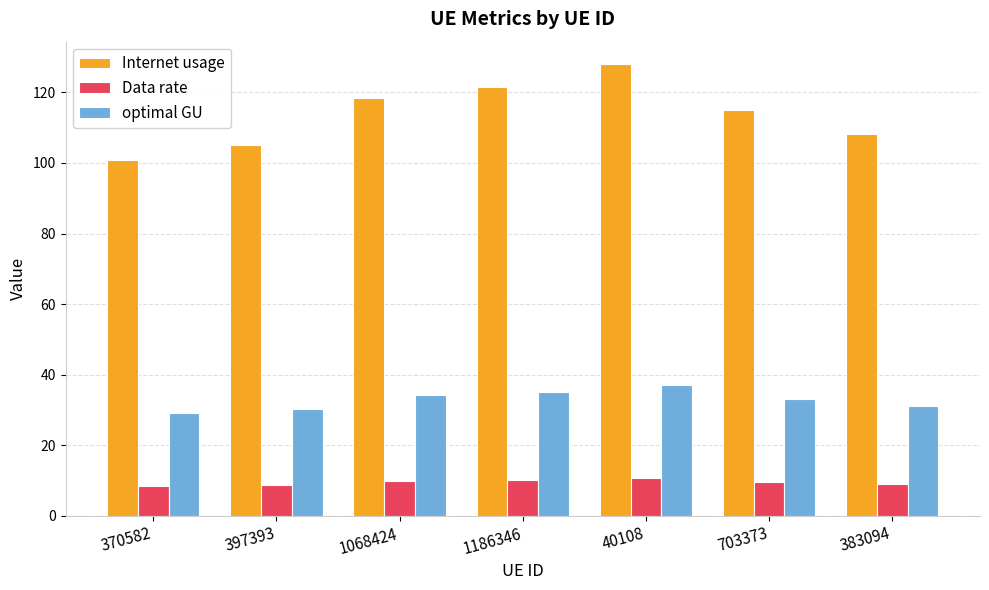

How many groups of bars are there?

7